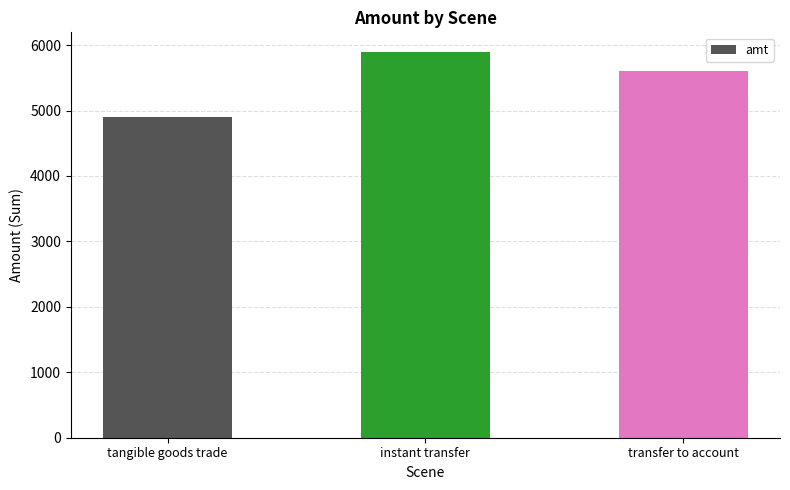

Rank the categories by value from lowest to highest.

tangible goods trade, transfer to account, instant transfer